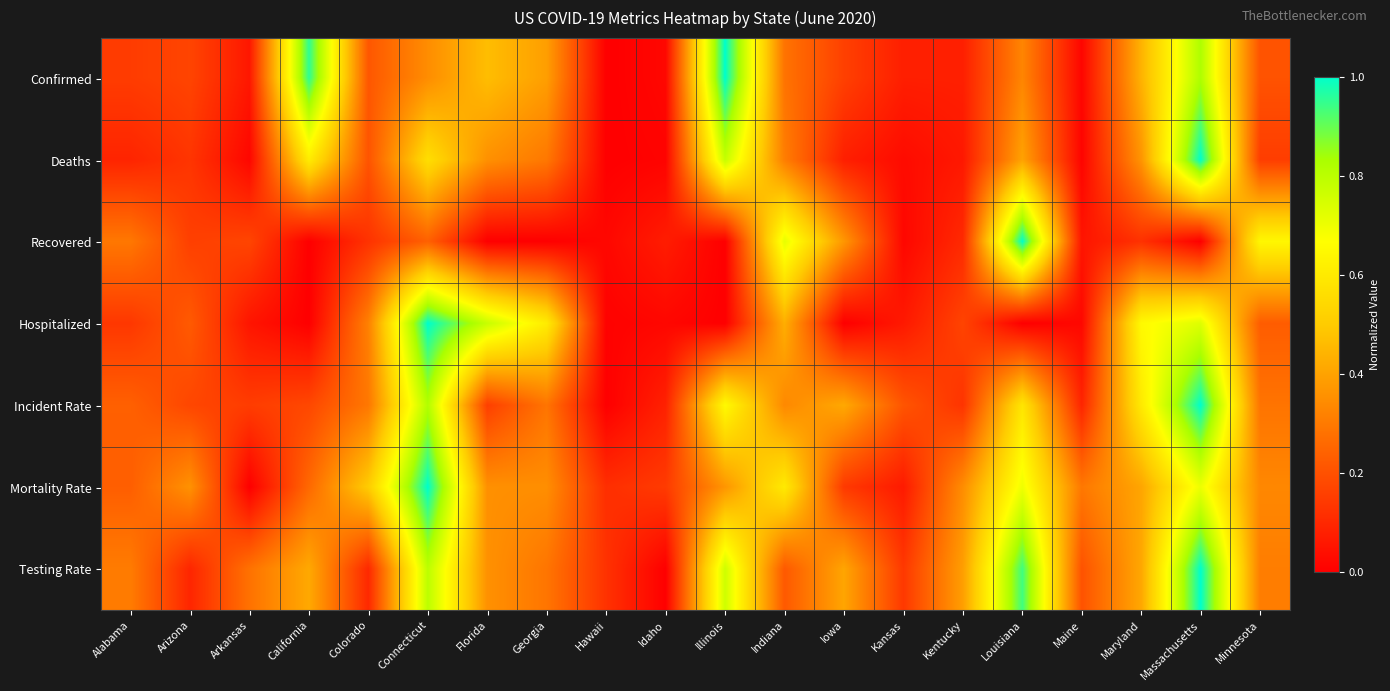

Which series changed the most between Arizona and Massachusetts?

Testing Rate